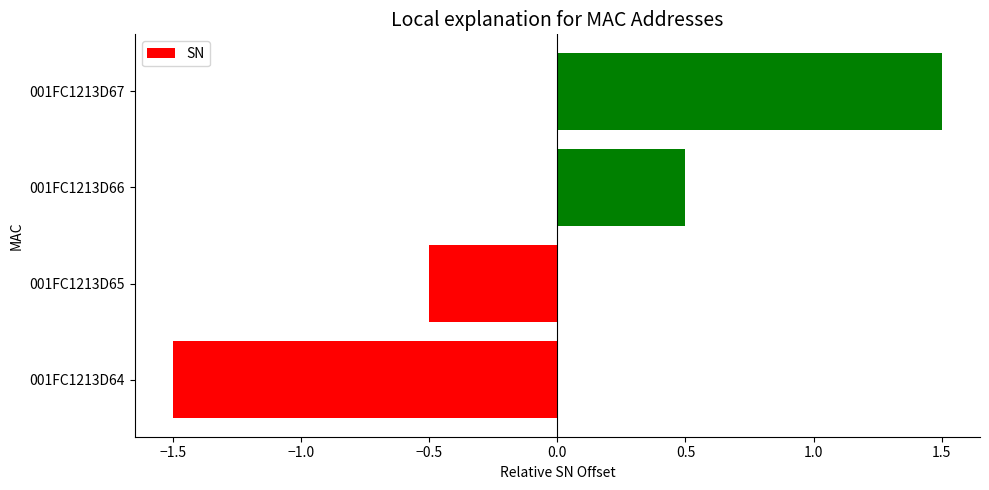

How many negative values are there?

2